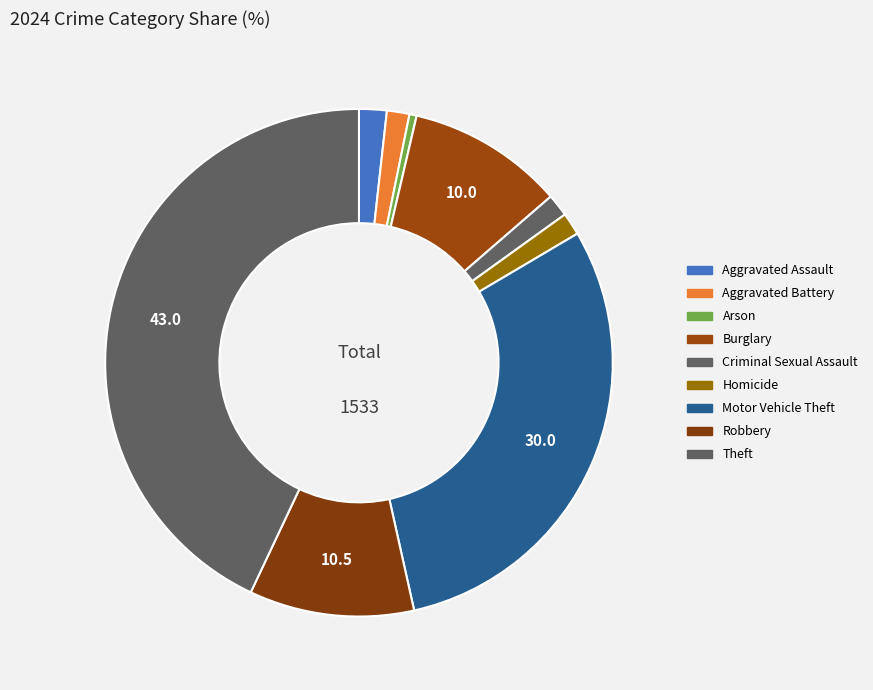

Combined, do Homicide and Criminal Sexual Assault account for over 50%?

No